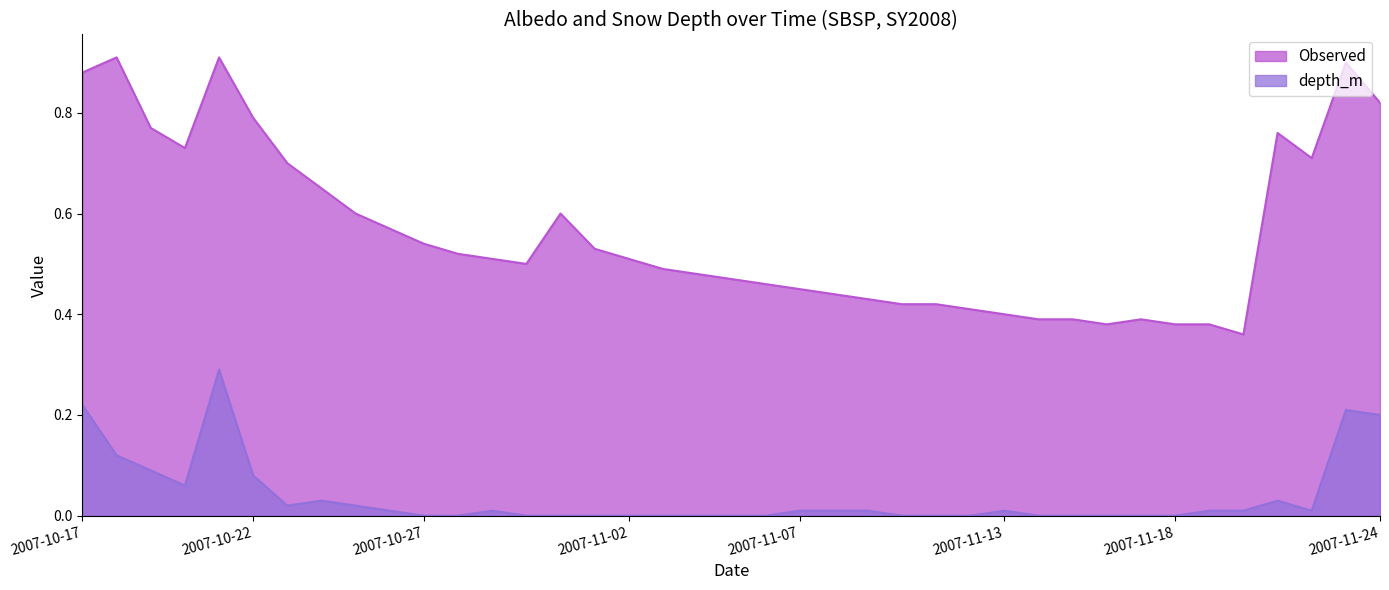

What is the label of the 26th point from the right?

2007-10-30